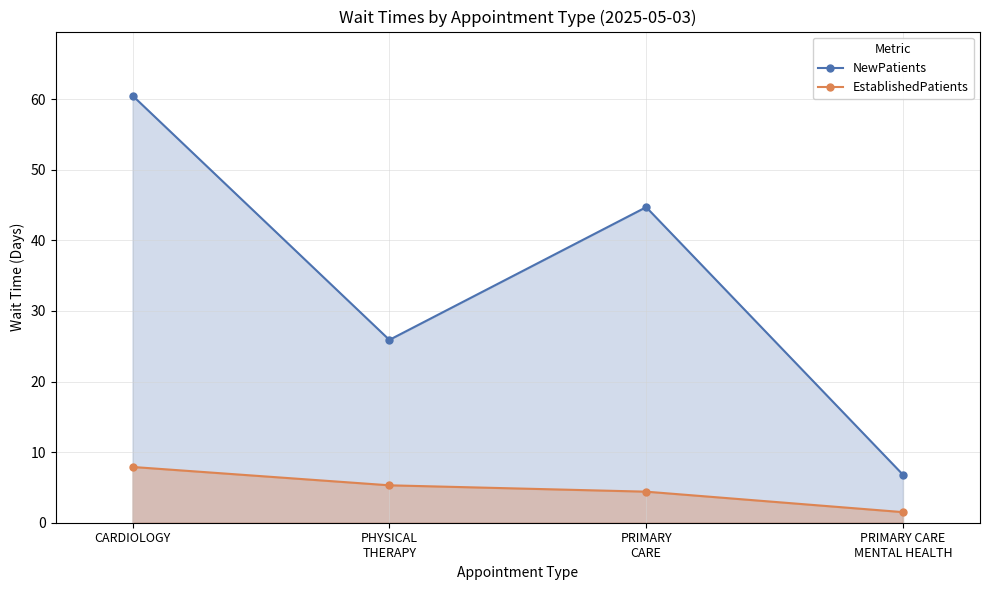

In NewPatients, how many points are higher than both neighbors (excluding endpoints)?

1